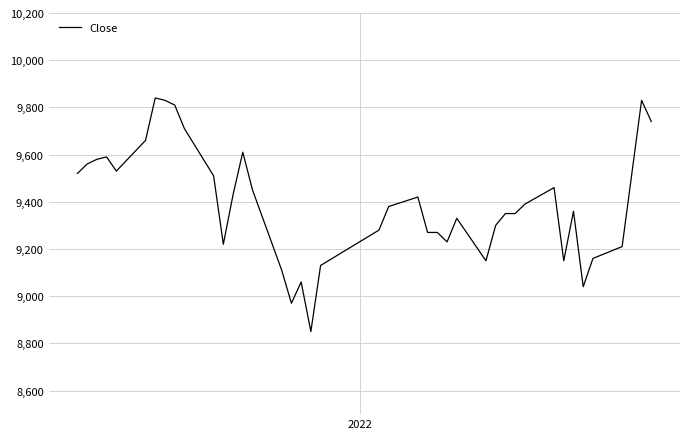

What is the smallest value displayed?

8850